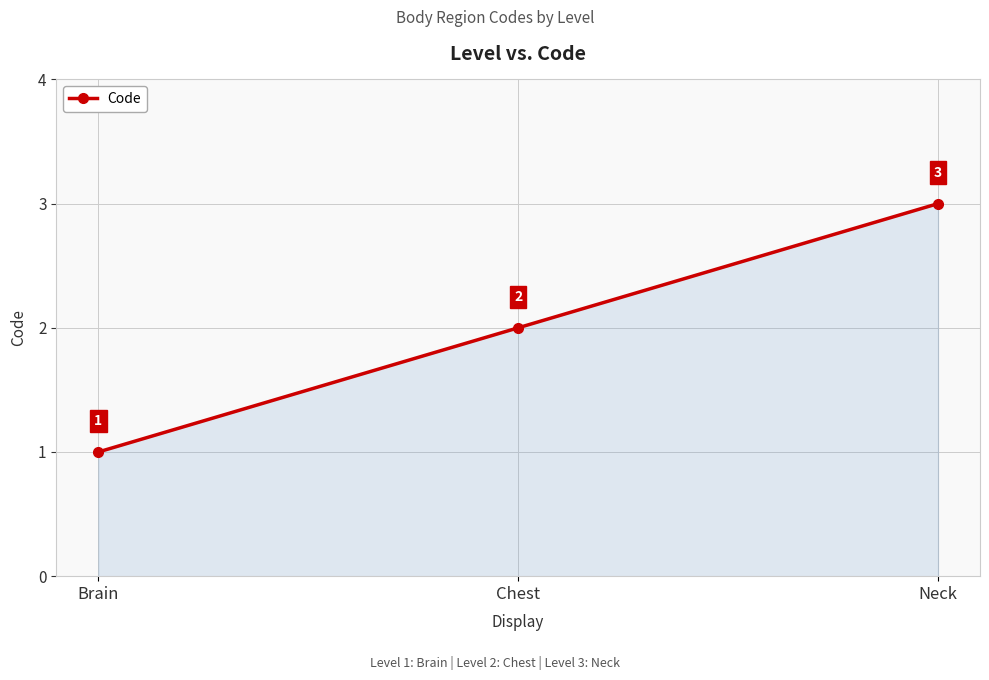

Which has a higher value, Brain or Chest?

Chest